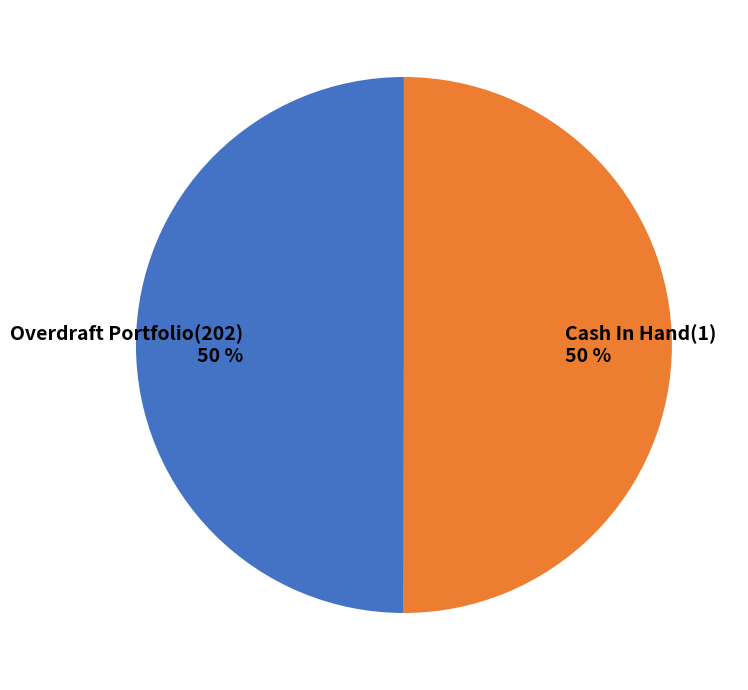

To the nearest percent, what is the combined percentage of Cash In Hand(1) and Overdraft Portfolio(202)?

100%